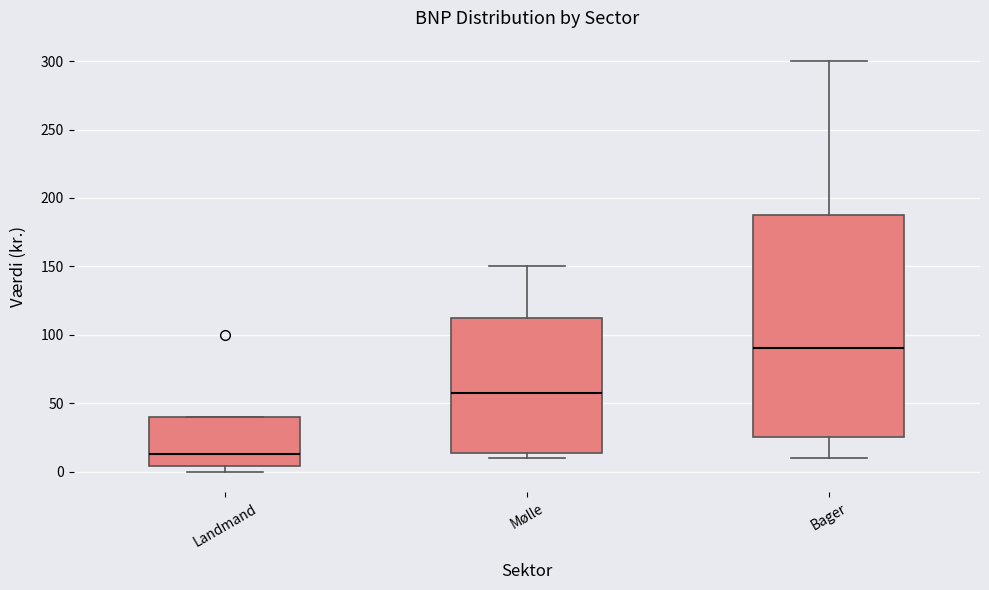

Which box has the highest median line?

Bager